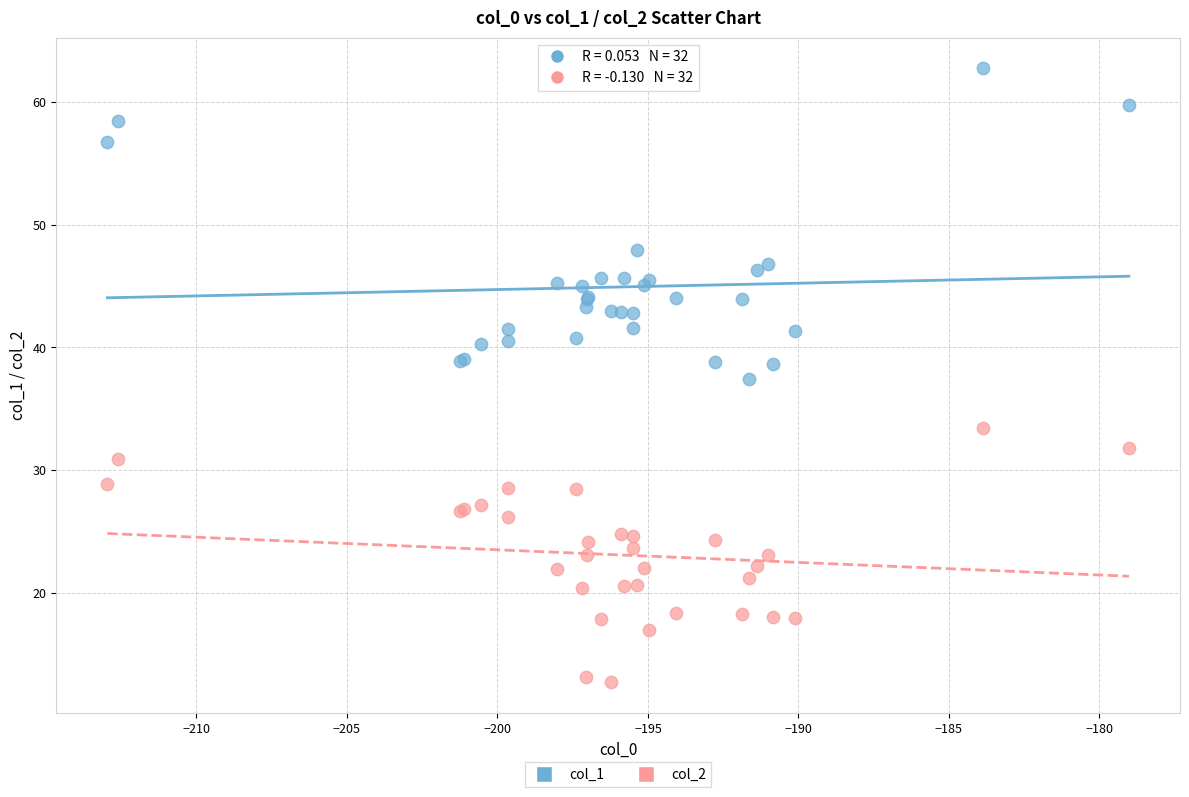

Which series has the widest spread of Y values?

col_1